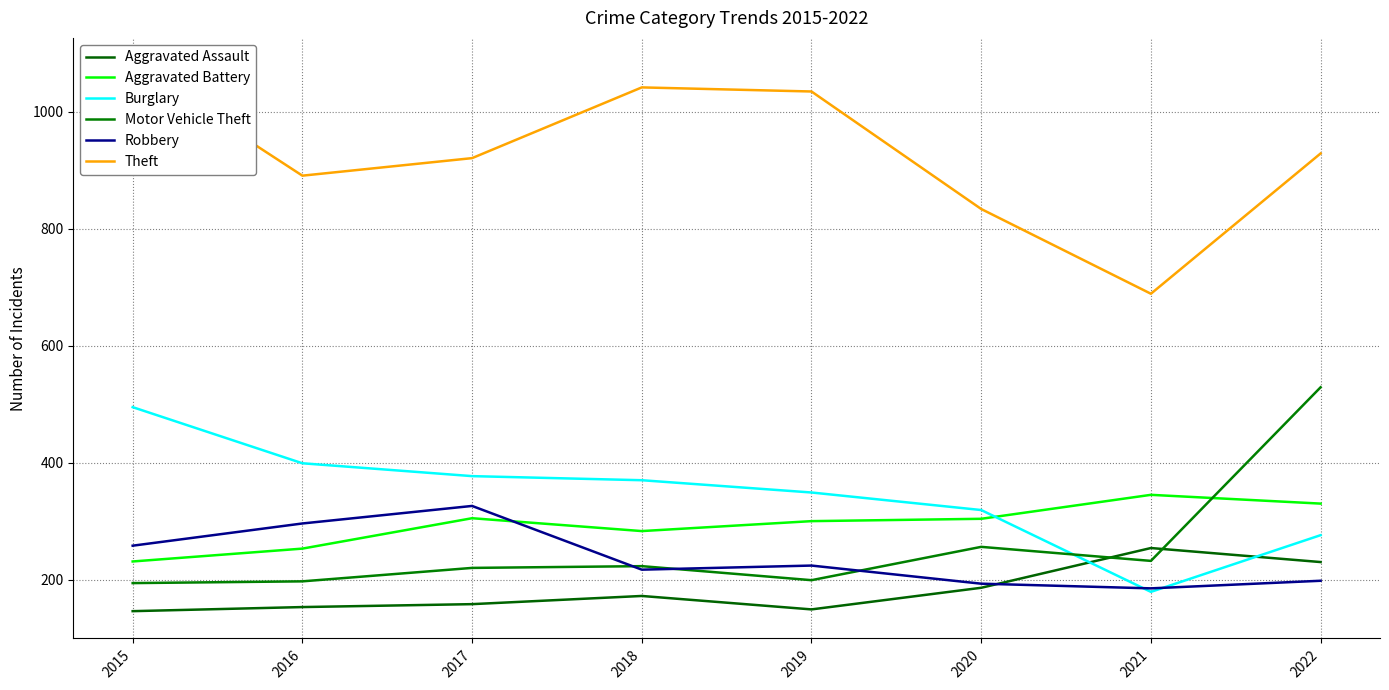

What is the smallest value displayed?

146